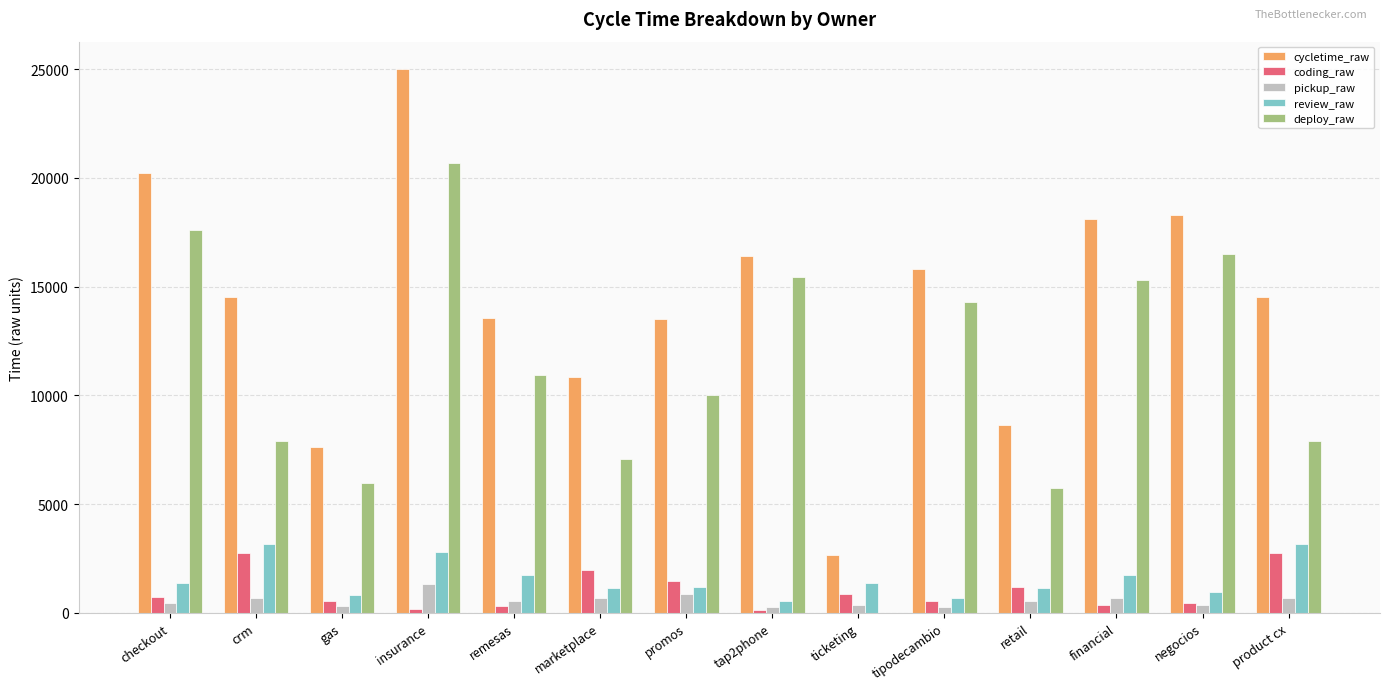

Which series changed the most between marketplace and tipodecambio?

deploy_raw